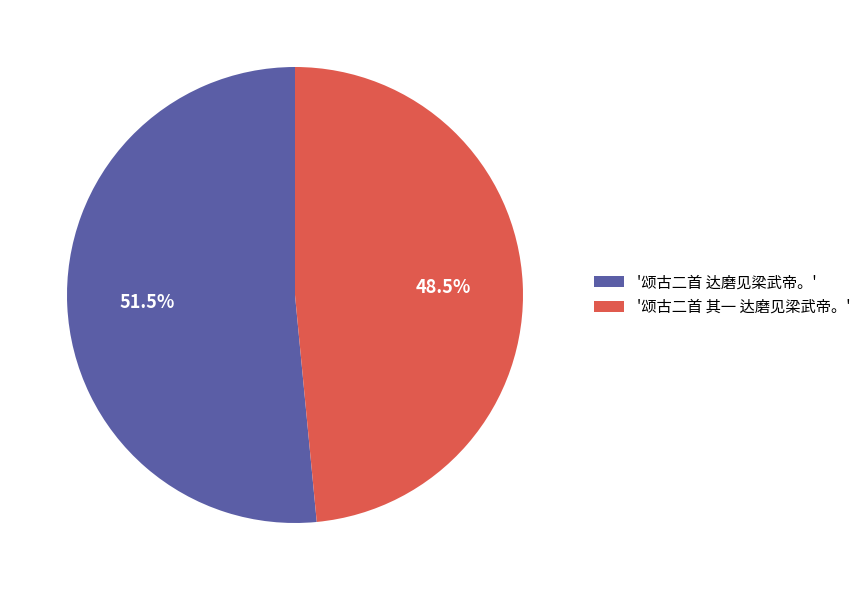

Rank the categories by value from lowest to highest.

'颂古二首 其一 达磨见梁武帝。', '颂古二首 达磨见梁武帝。'